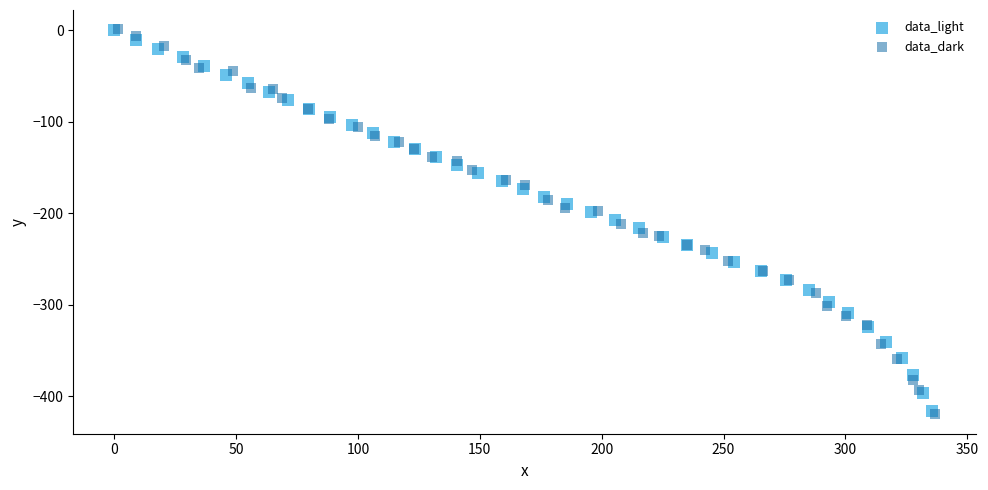

Which series has the largest Y range (max minus min)?

data_dark